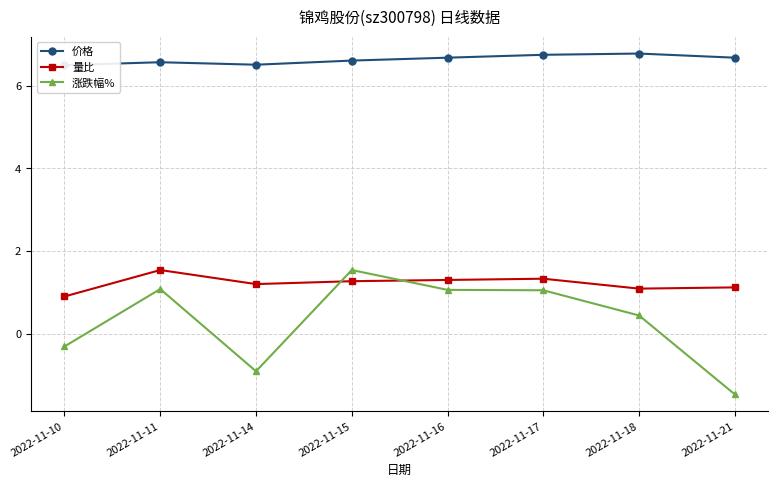

What is the minimum value shown in the chart?

-1.5